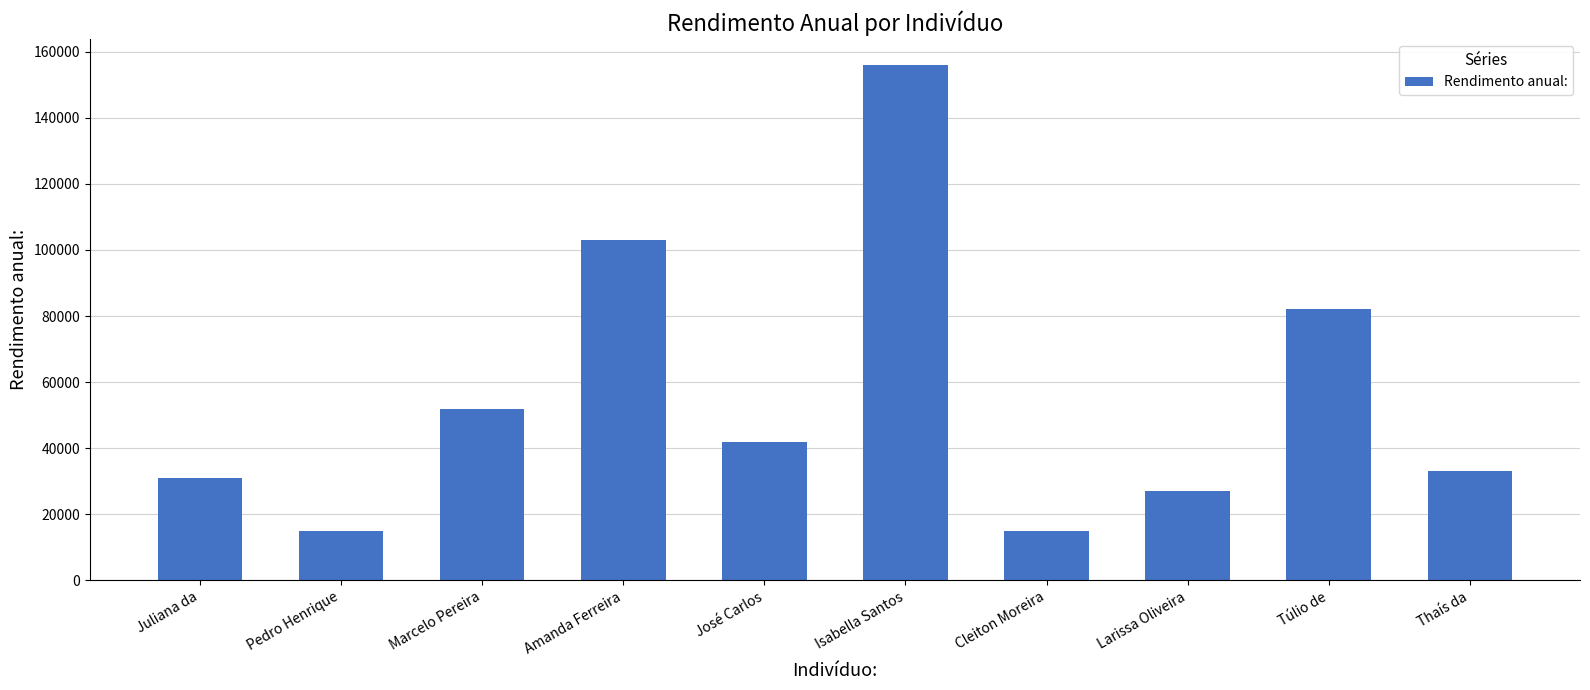

Reading left to right, list all the values displayed in this chart.

31000	15000	52000	103000	42000	156000	15000	27000	82000	33000